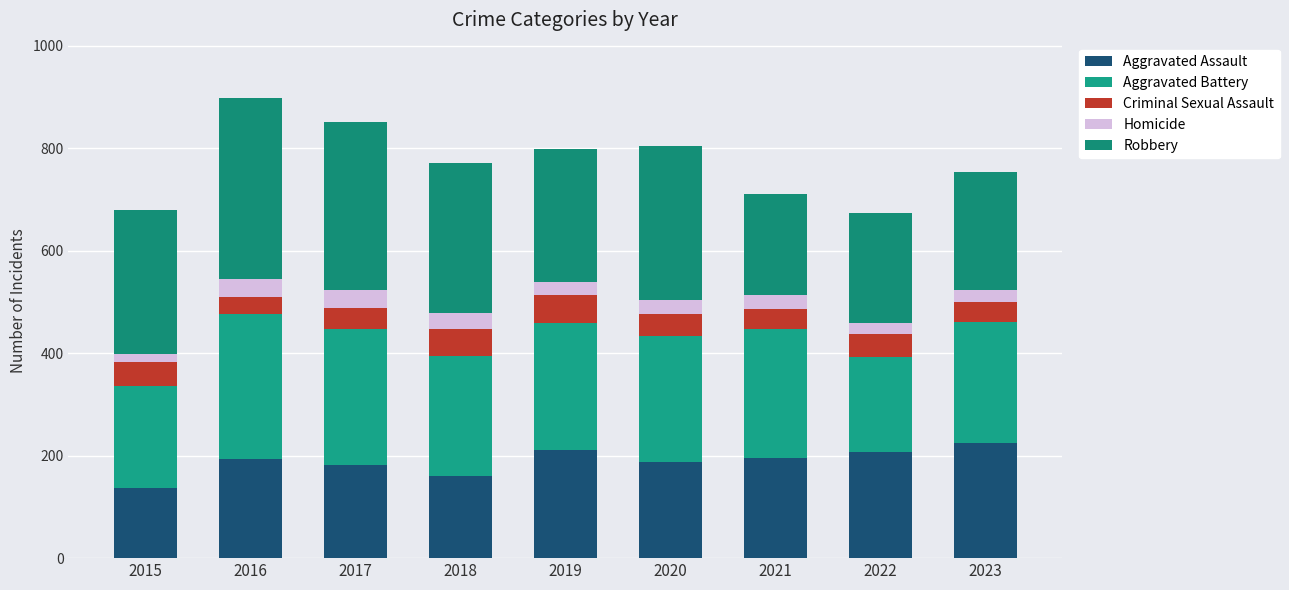

How many categories are shown in the chart?

9